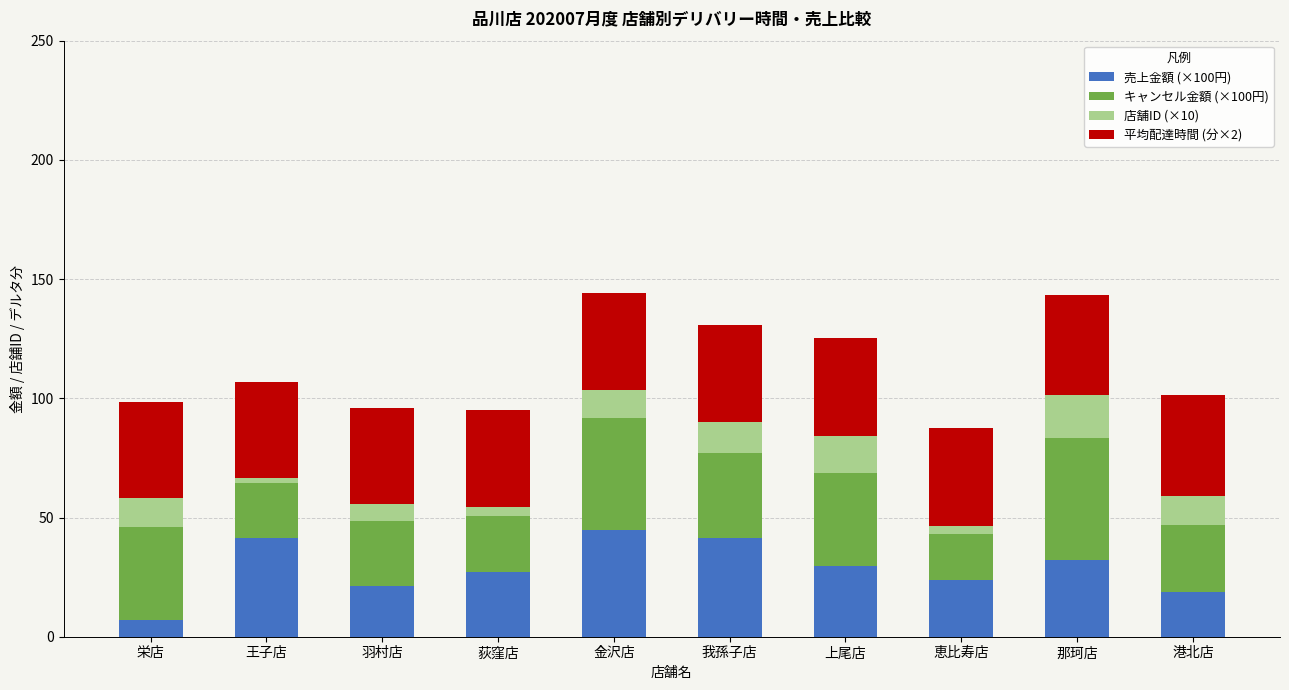

True or false: 売上金額 (×100円) has a value of 7.0 at 栄店.

True